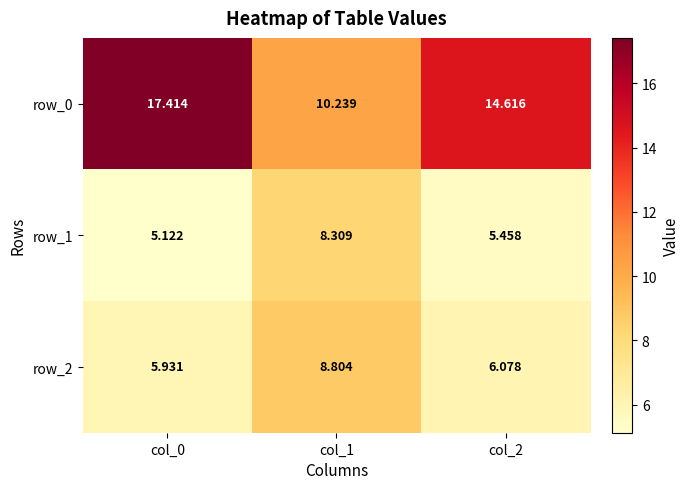

How many values in the row_2 series are below 6?

1